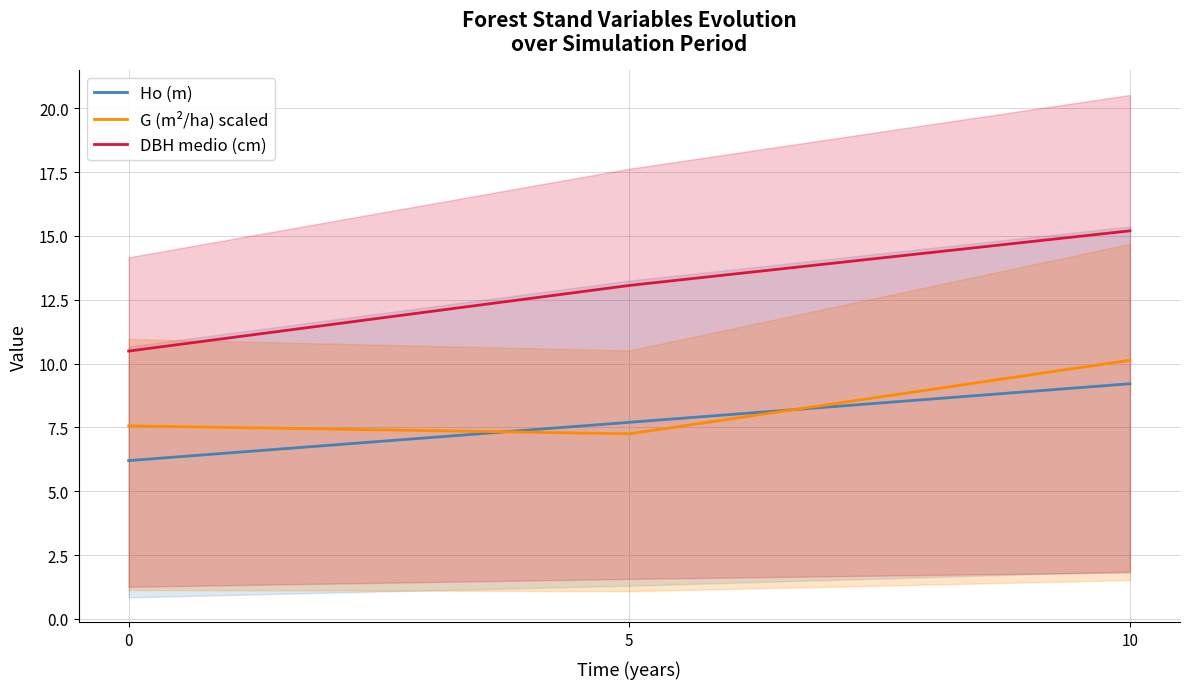

Rank the series by their maximum value, from lowest to highest.

Ho (m), G (m²/ha) scaled, DBH medio (cm)